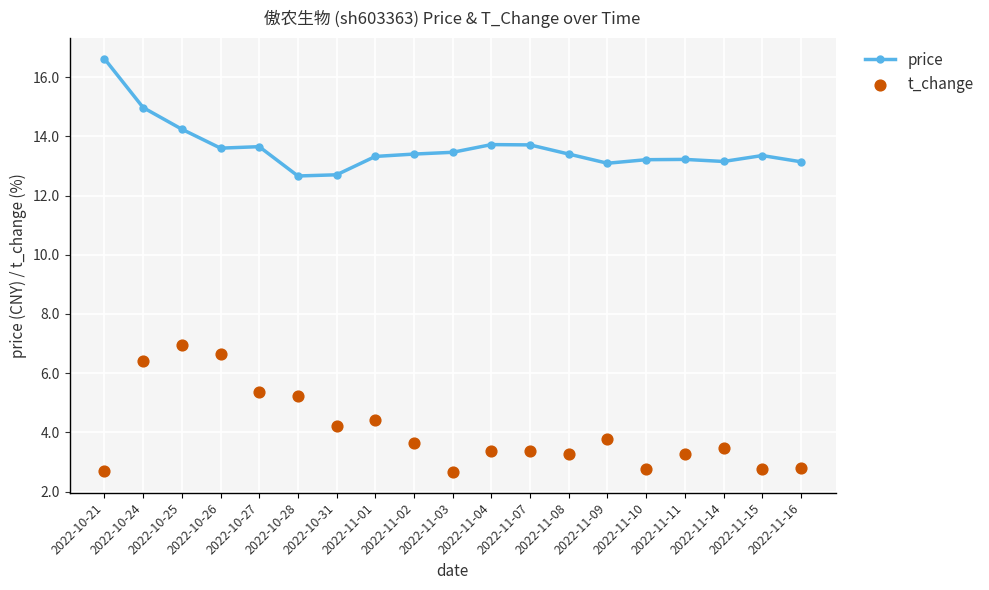

What are all the series names shown in the legend?

price, t_change